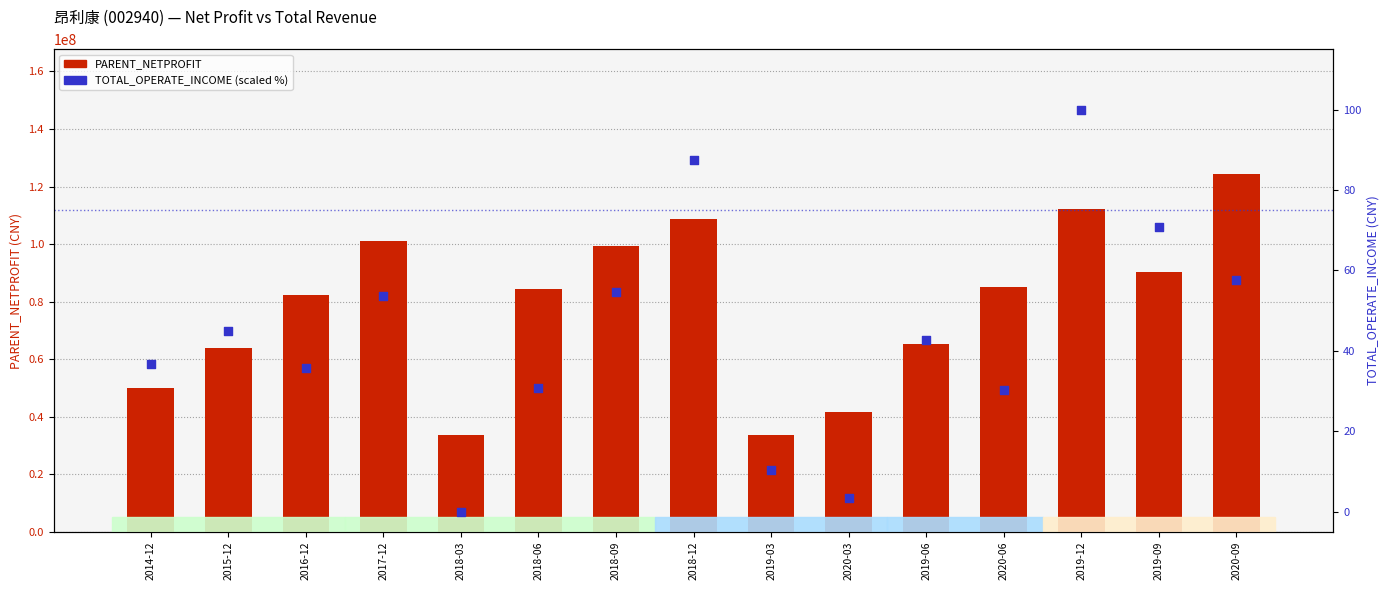

At which category is the sum across all series the highest?

2020-09